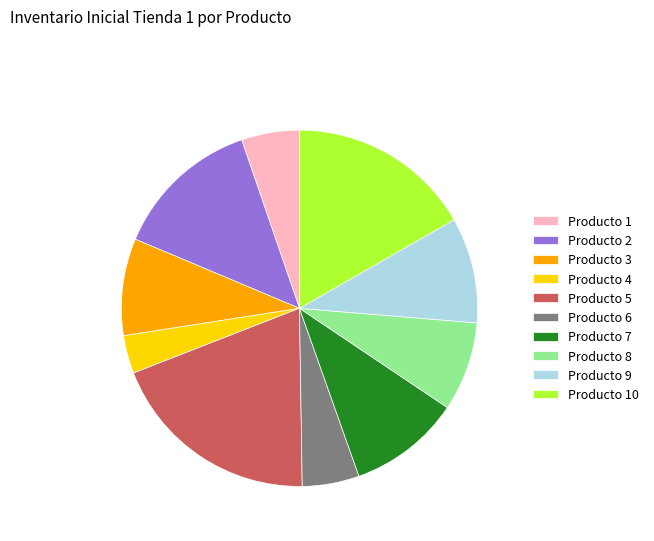

True or false: Producto 9 accounts for 1% of the total.

False